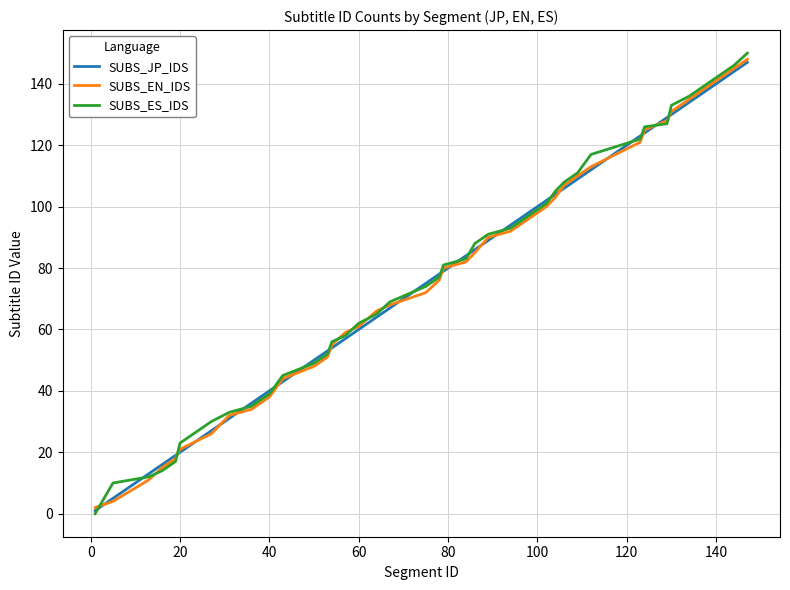

What is the maximum value shown in the chart?

150